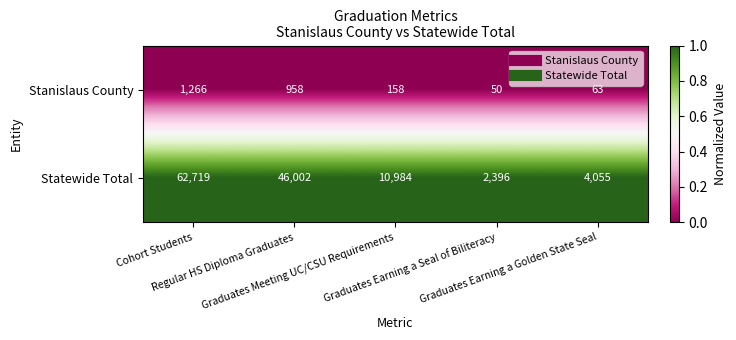

Rank the series by their maximum value, from highest to lowest.

Statewide Total, Stanislaus County